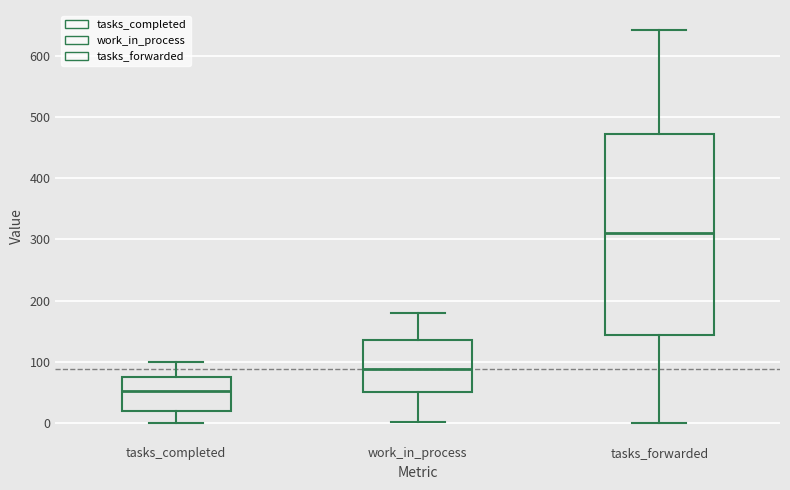

Which box has the highest median line?

tasks_forwarded